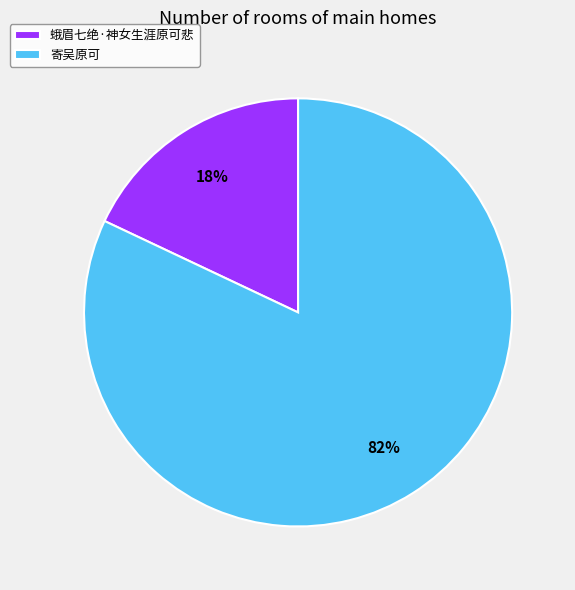

Is the sum of 寄吴原可 and 蛾眉七绝·神女生涯原可悲 greater than half?

Yes